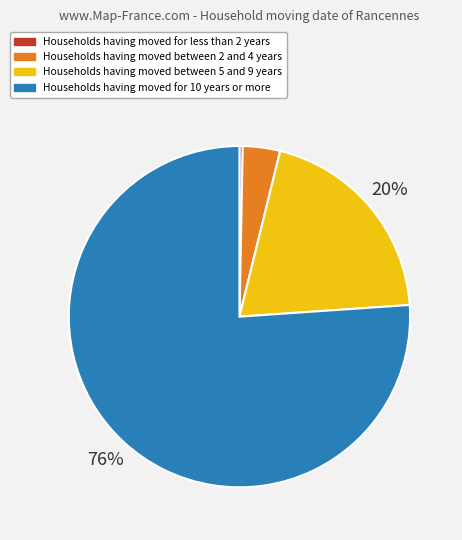

To the nearest percent, what is the average slice percentage?

25%